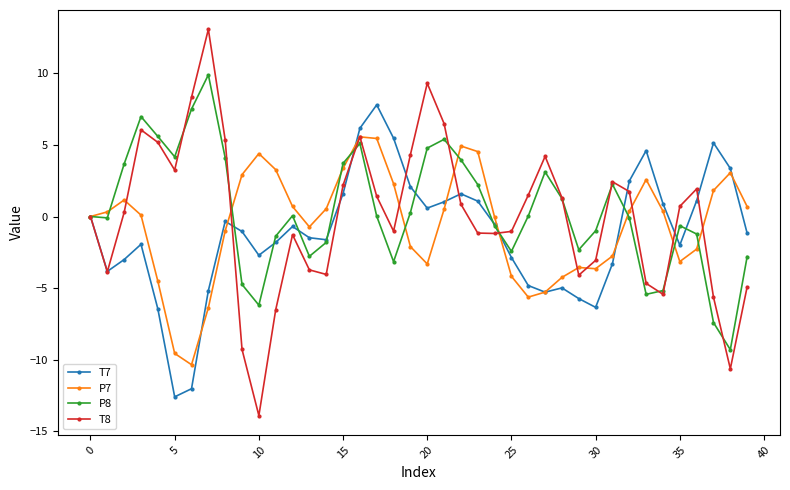

List the series in order of their overall mean, highest first.

P8, T8, P7, T7